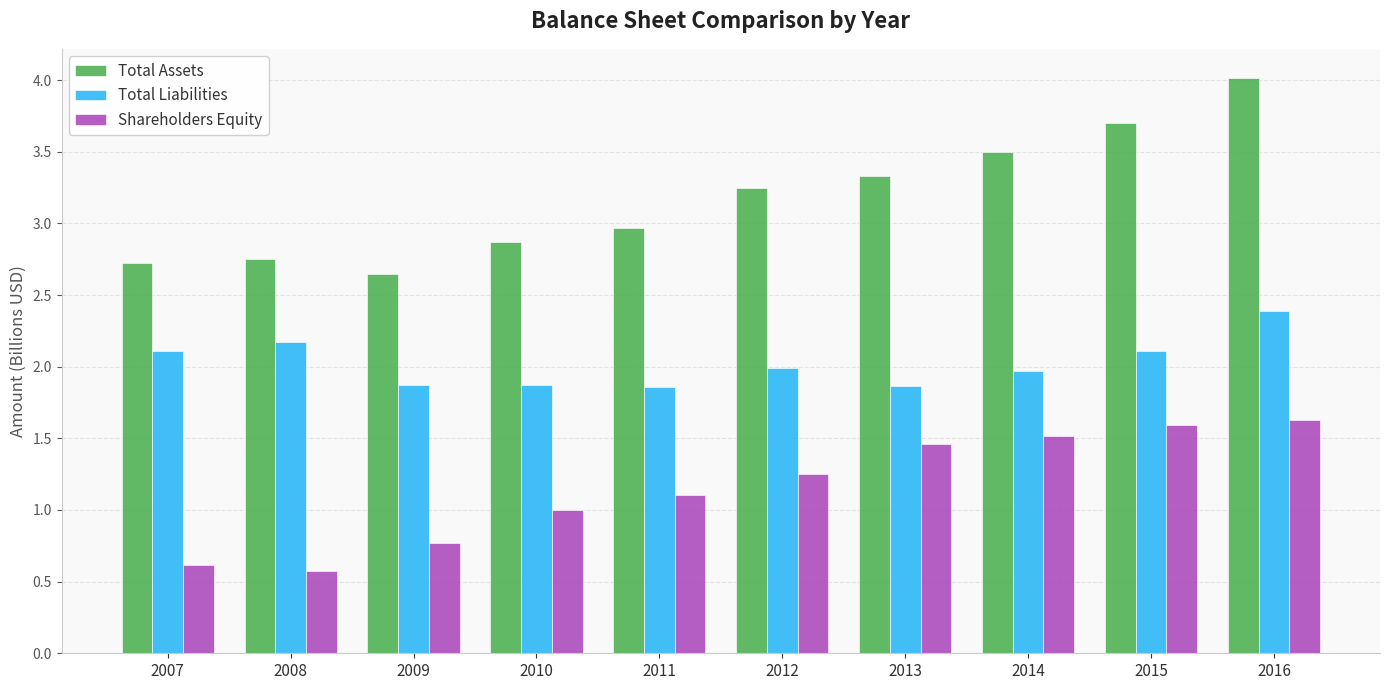

Is the value of Shareholders Equity at 2010 greater than the value of Total Liabilities at 2012?

No